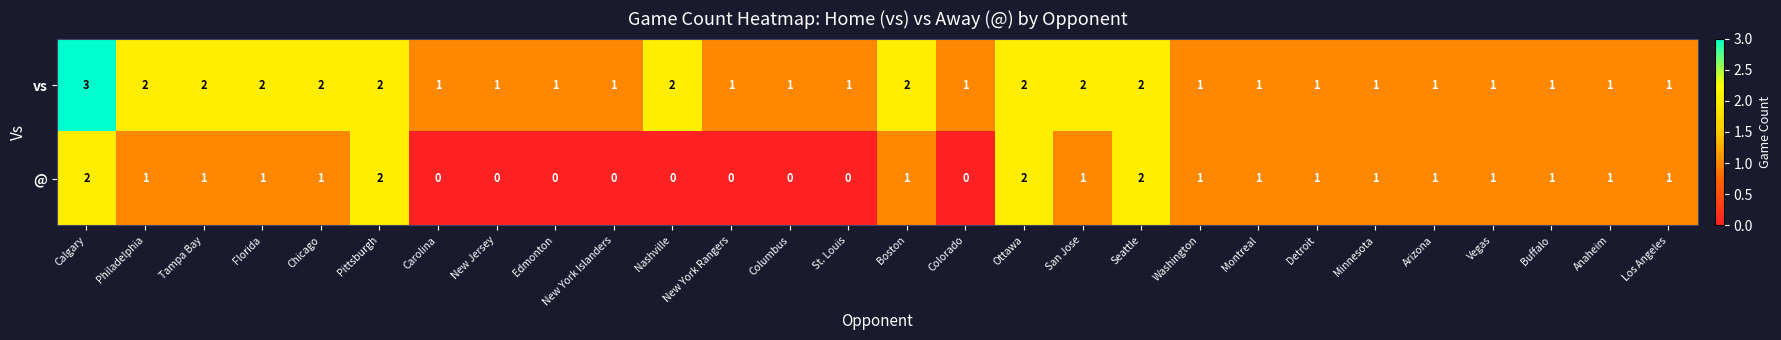

What is the greatest value displayed?

3